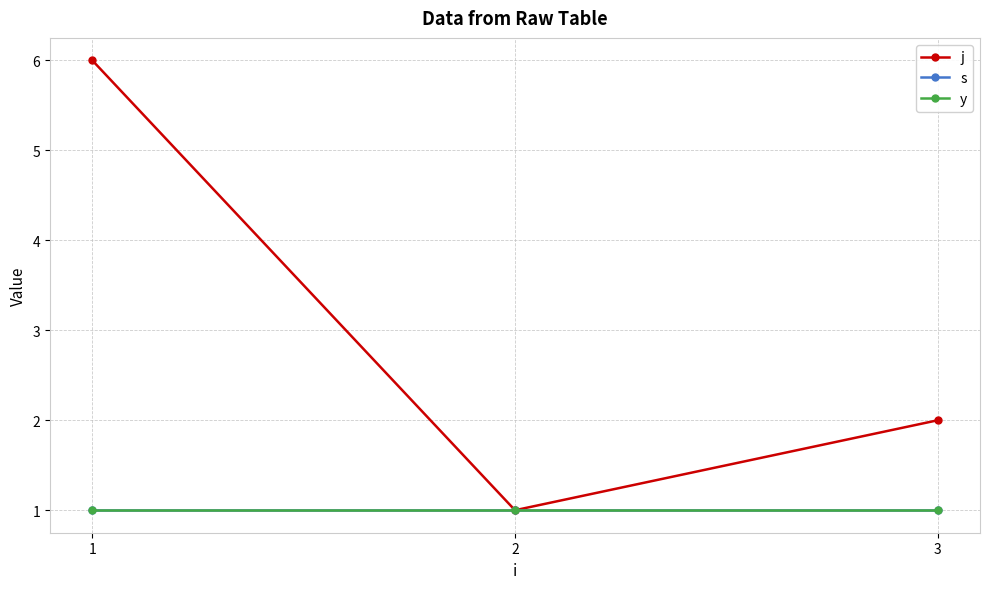

True or false: s has a value of 1 at 3.

False